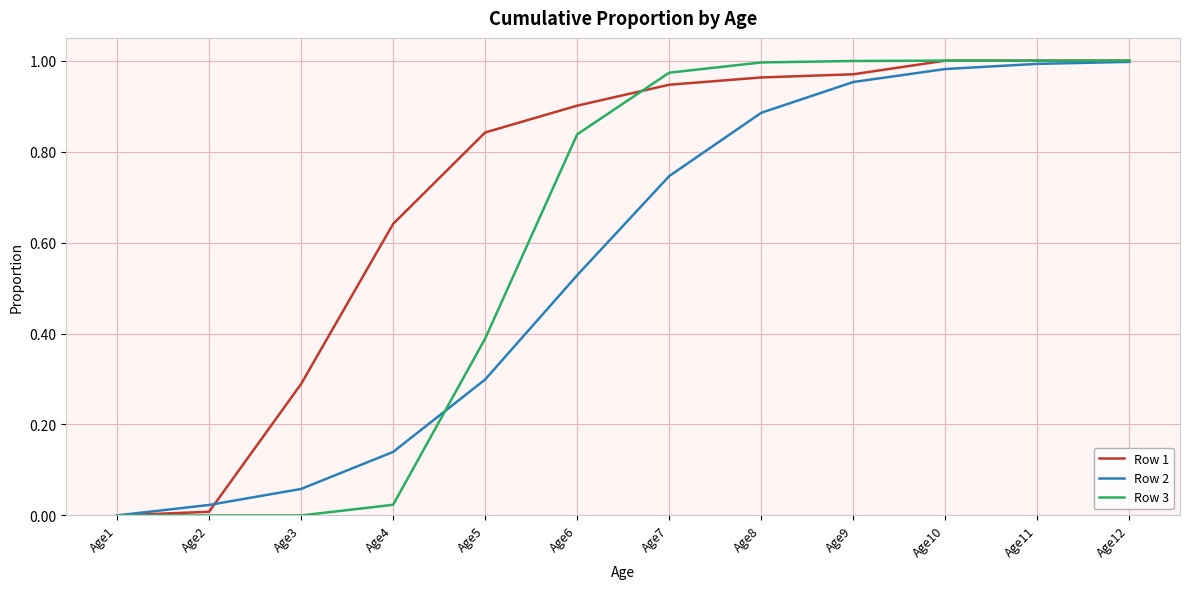

Between Age7 and Age8, which series saw the biggest shift?

Row 2